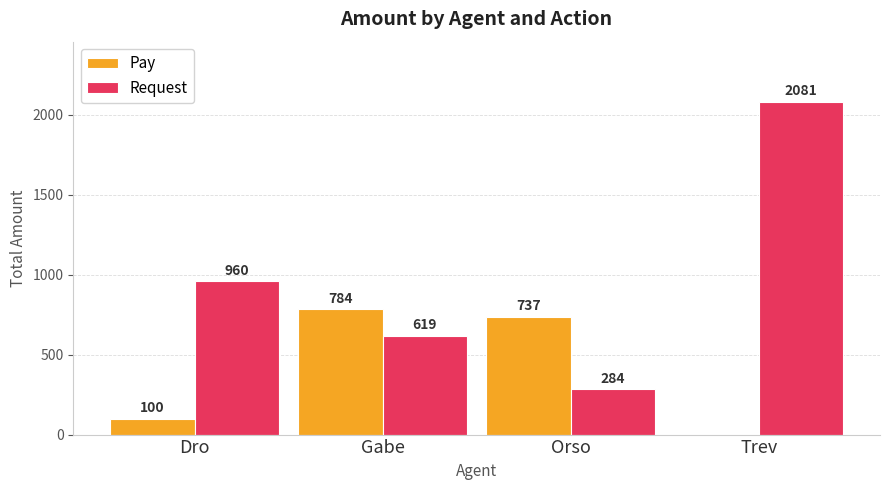

What is the greatest value displayed?

2081